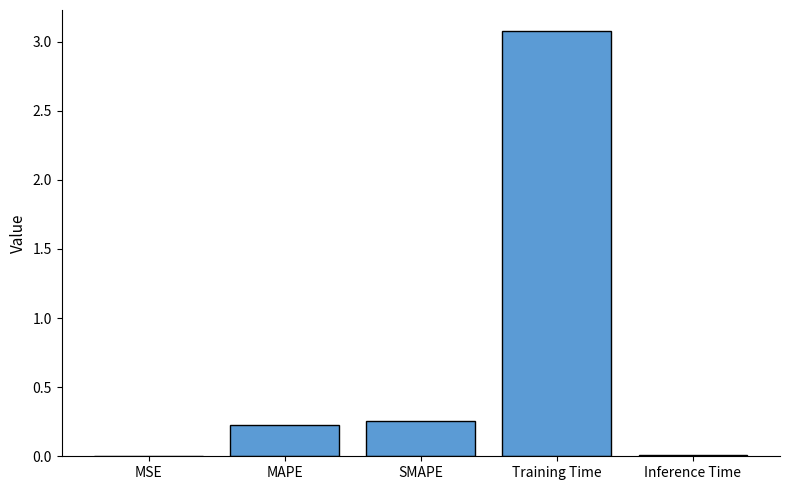

Which has a higher value, SMAPE or MSE?

SMAPE